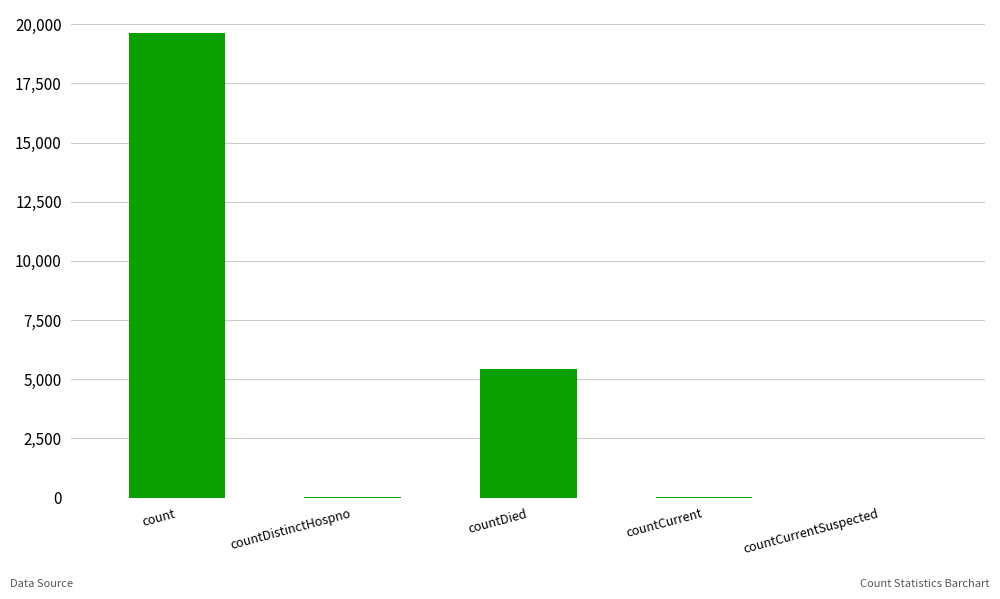

What is the sum of all values?

25096